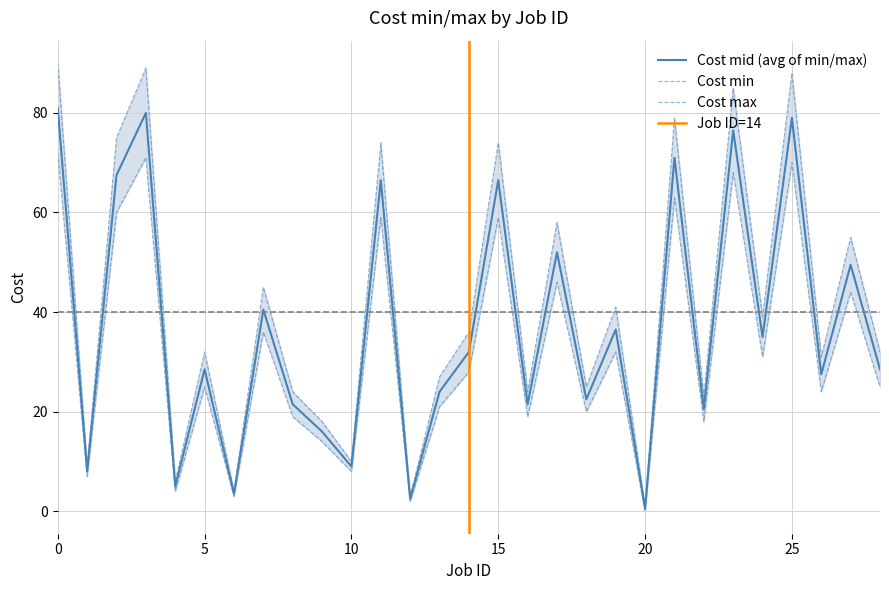

Between 1 and 5, which series saw the biggest shift?

Cost max